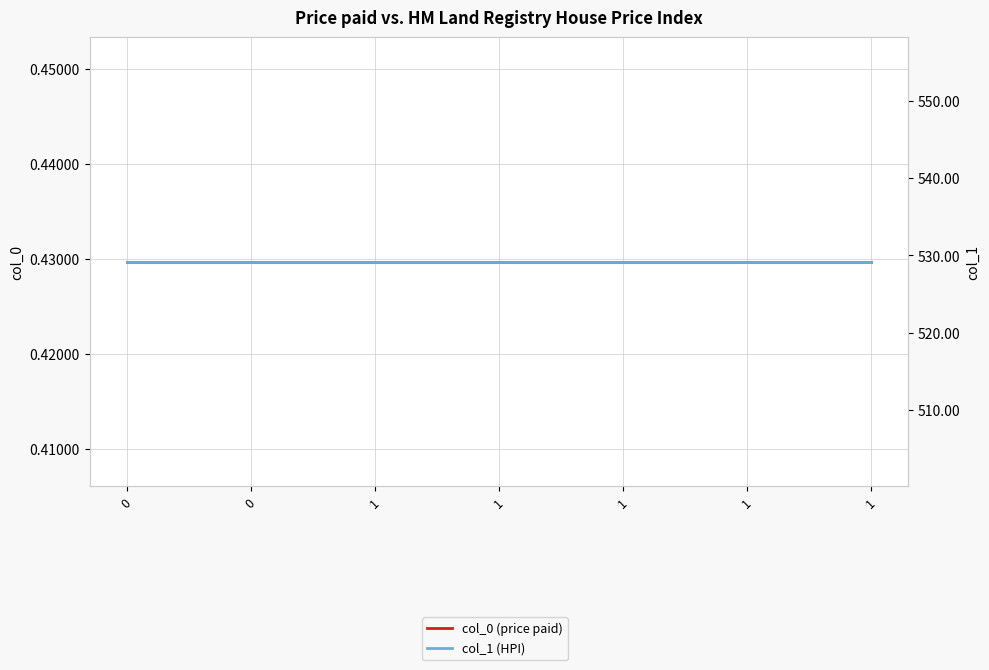

True or false: col_0 (price paid) has more than 0 interior local peaks.

False